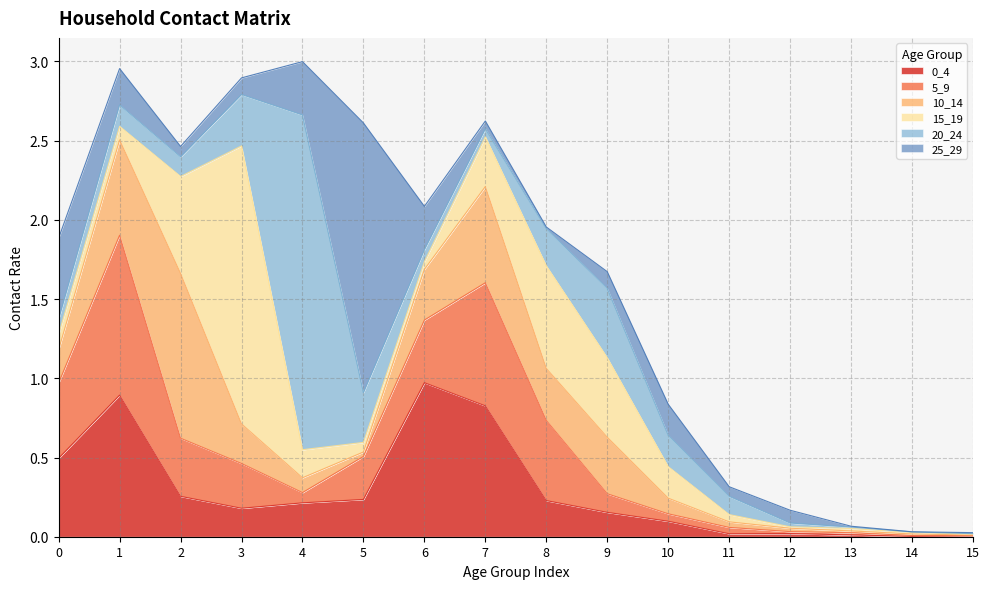

Is it true that 10_14 equals 0.0 at 14?

True